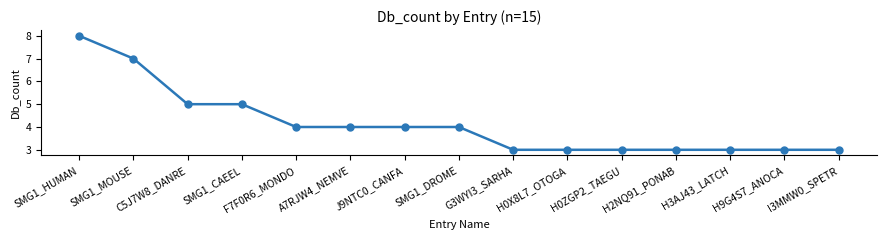

Reading right to left, transcribe all the data shown in this chart.

I3MMW0_SPETR=3	H9G4S7_ANOCA=3	H3AJ43_LATCH=3	H2NQ91_PONAB=3	H0ZGP2_TAEGU=3	H0X8L7_OTOGA=3	G3WYI3_SARHA=3	SMG1_DROME=4	J9NTC0_CANFA=4	A7RJW4_NEMVE=4	F7F0R6_MONDO=4	SMG1_CAEEL=5	C5J7W8_DANRE=5	SMG1_MOUSE=7	SMG1_HUMAN=8